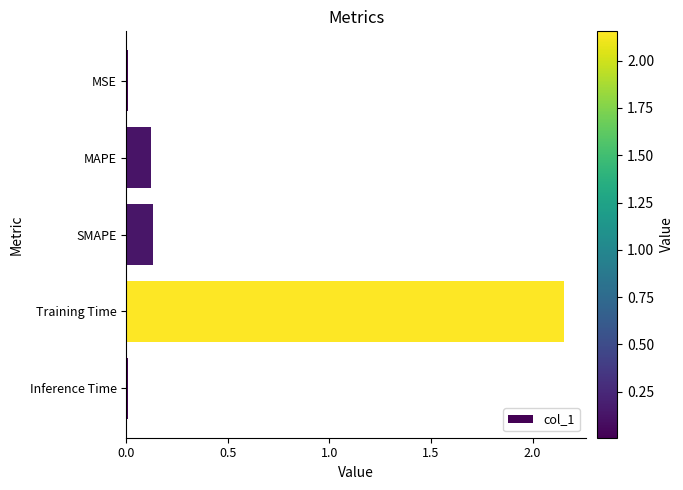

Is it true that the value at MAPE is 0.2?

False